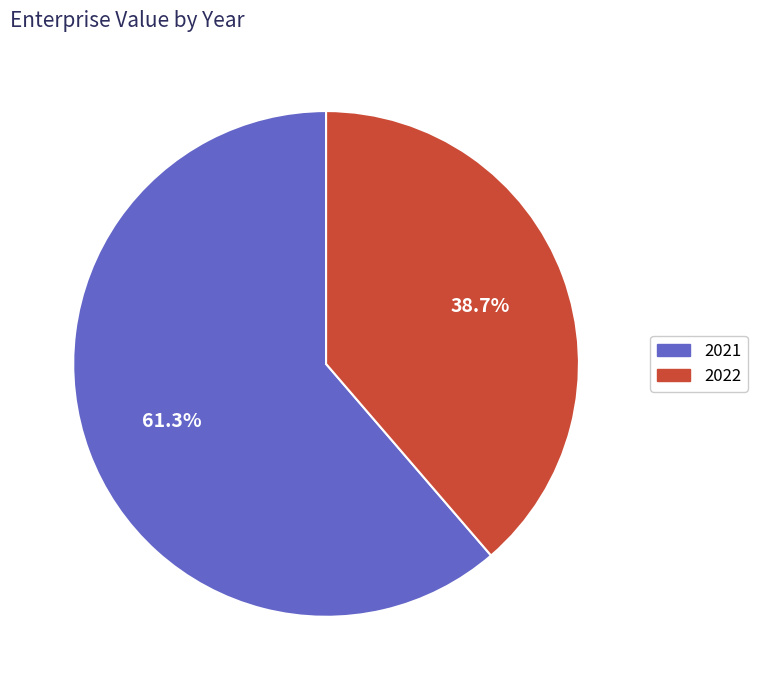

What is the smallest slice in the pie chart?

2022